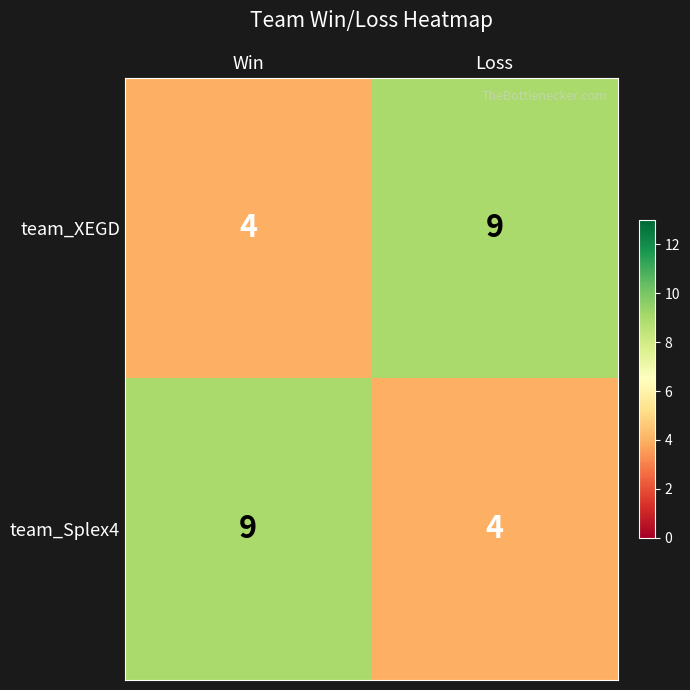

What is the approximate value of team_XEGD at Loss?

9